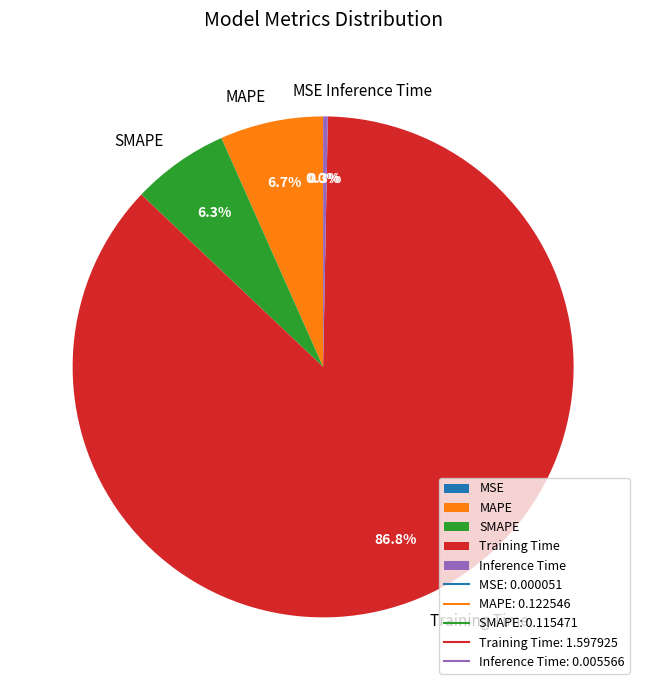

What is the largest slice in the pie chart?

Training Time